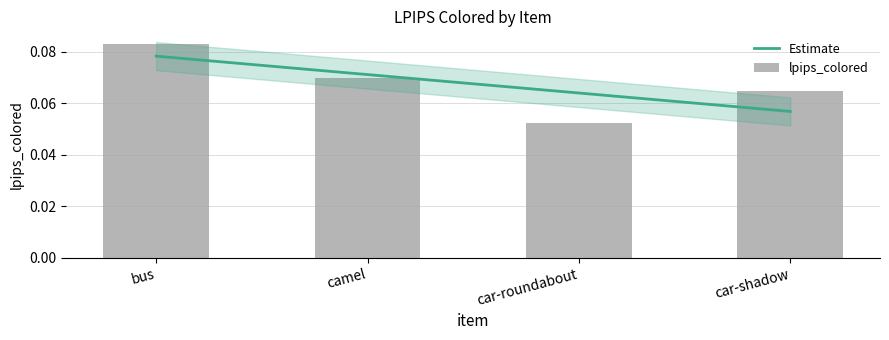

Reading left to right, extract all data points from this chart.

0.1	0.1	0.1	0.1